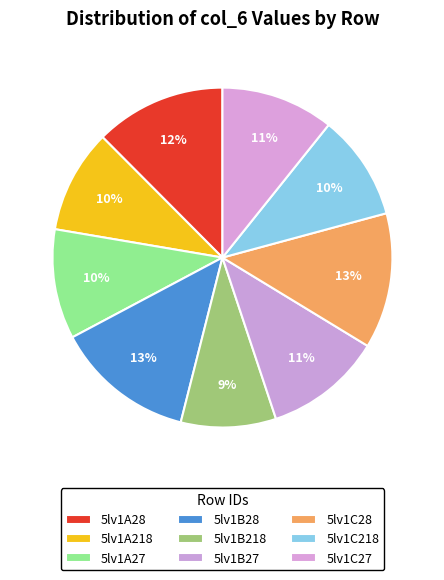

To the nearest percent, what is the difference between the largest and smallest slice percentages?

4%